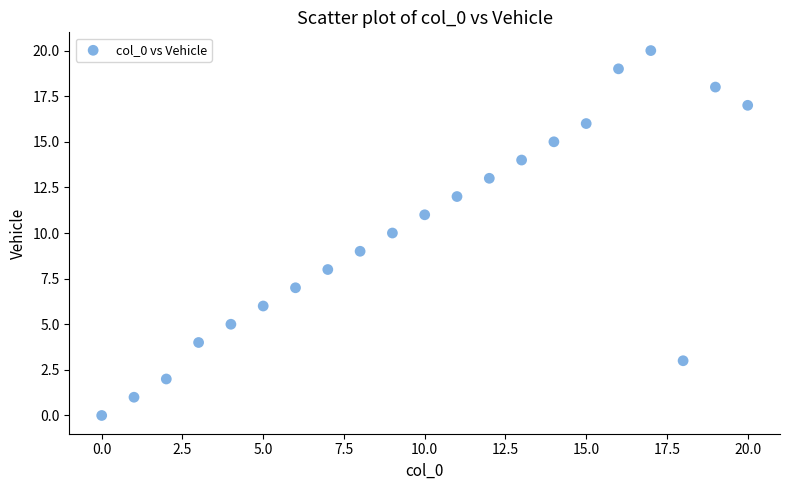

What is the range of Y values (max minus min)?

20